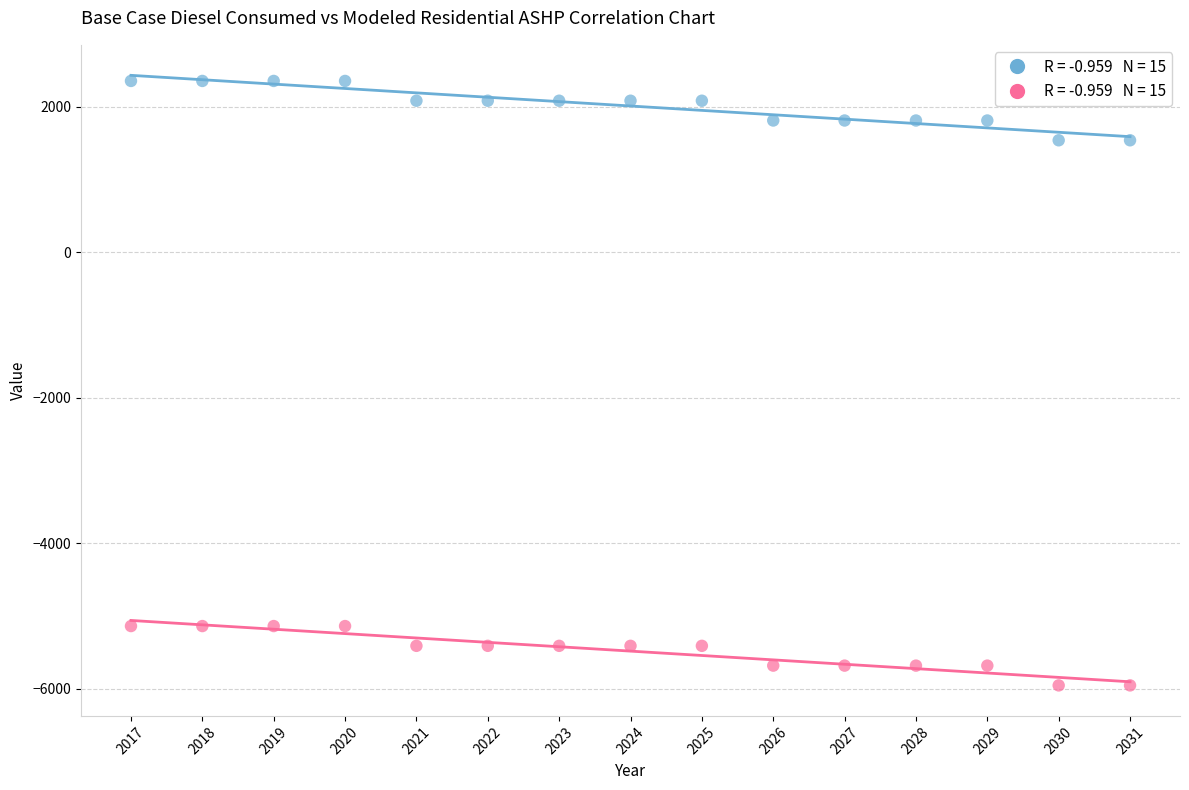

Across all data points, what is the range of X values (max minus min)?

14.0